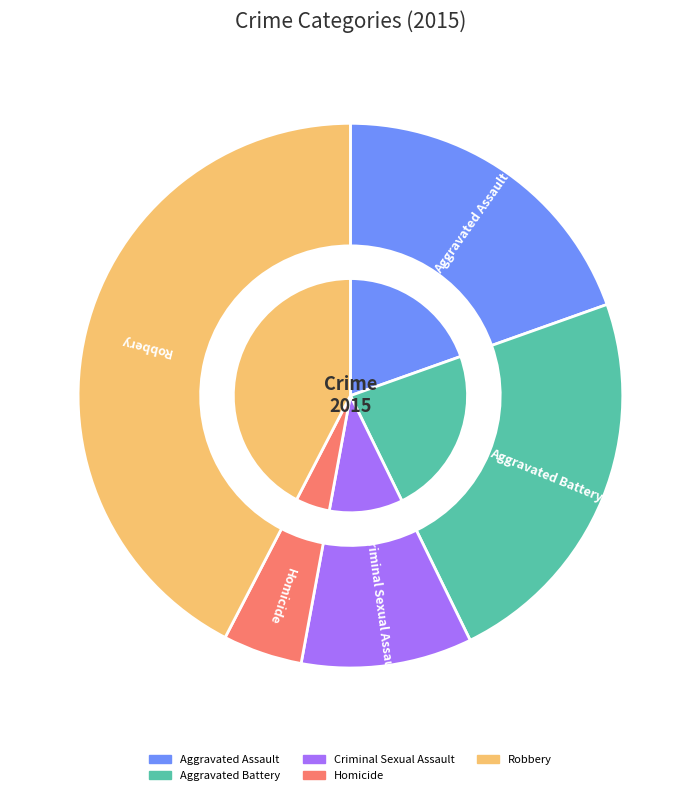

True or false: Criminal Sexual Assault accounts for 1% of the total.

False